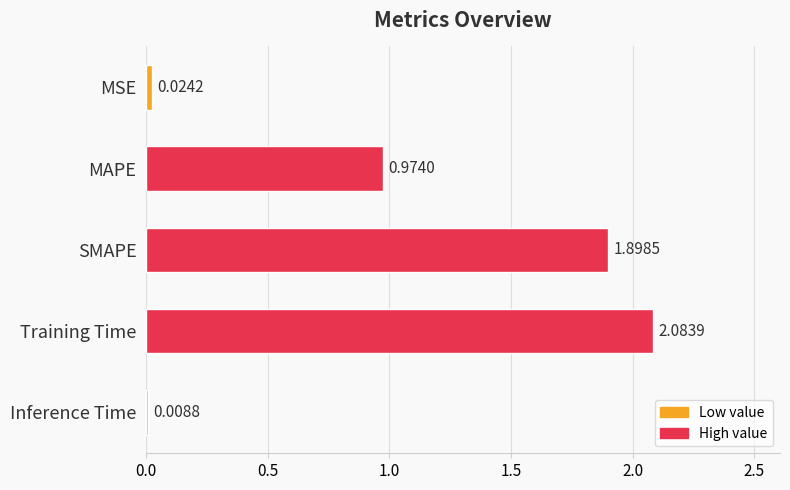

At which category does the chart reach its minimum across all series?

Inference Time